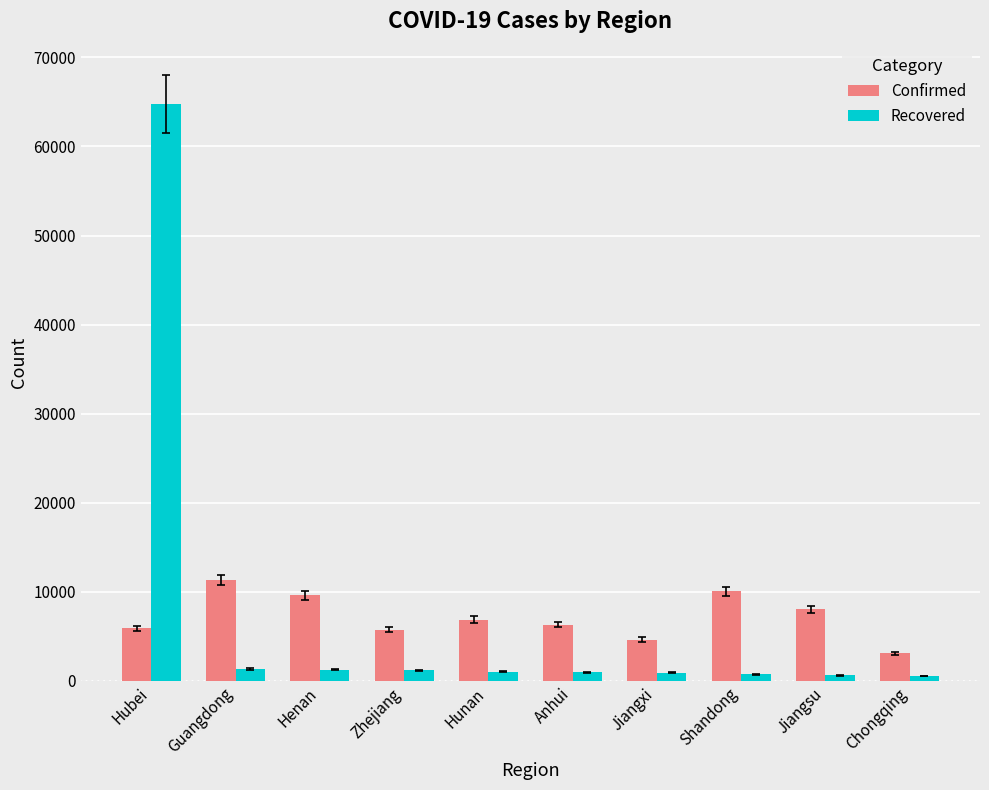

The Confirmed series shows 3513 at Henan. True or false?

False